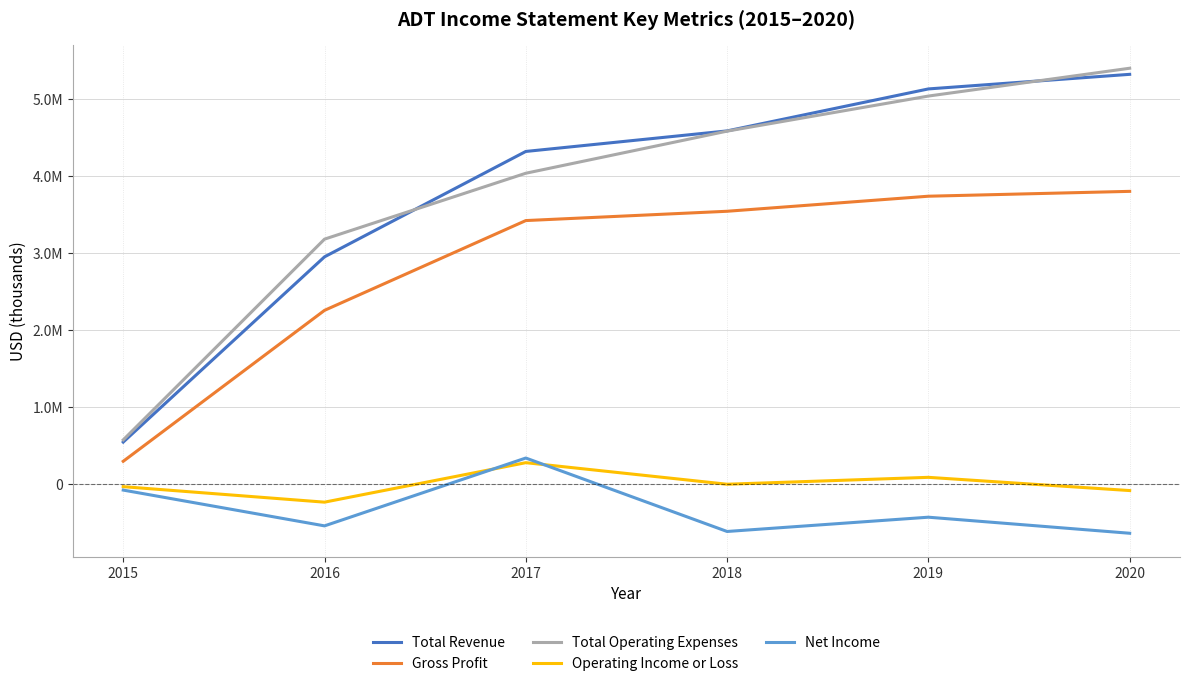

What is the spread (max minus min) of values at 2016?

3715700